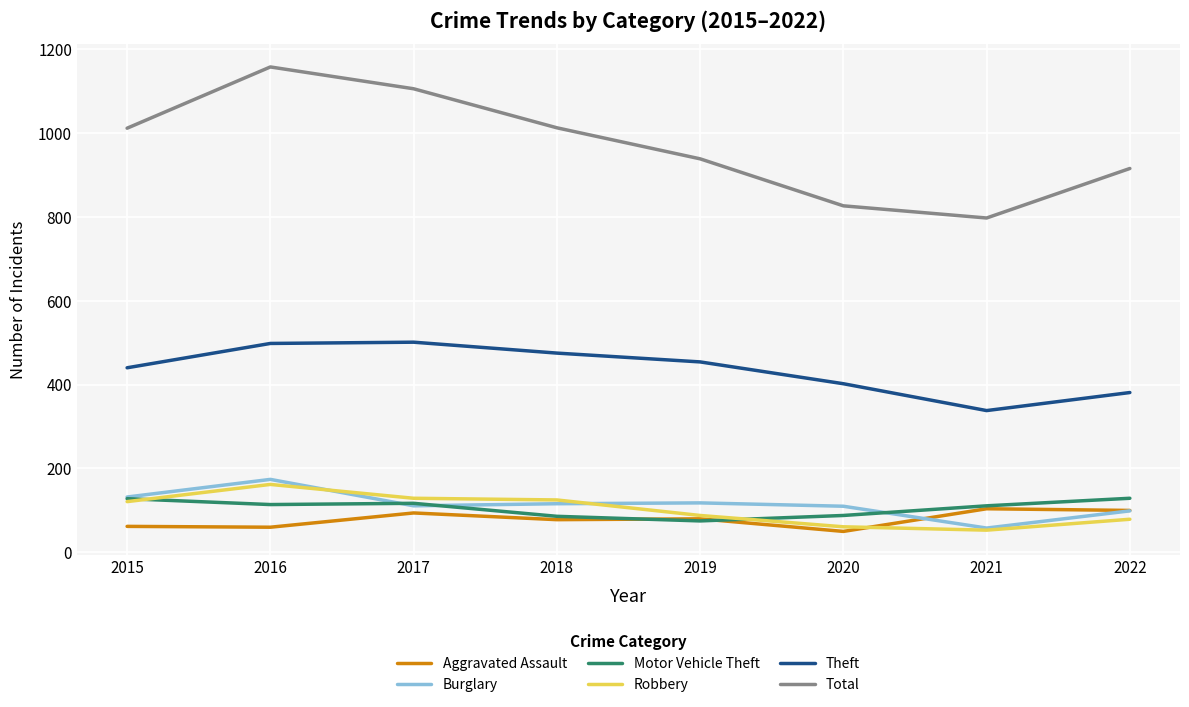

The Total series shows 915 at 2022. True or false?

True